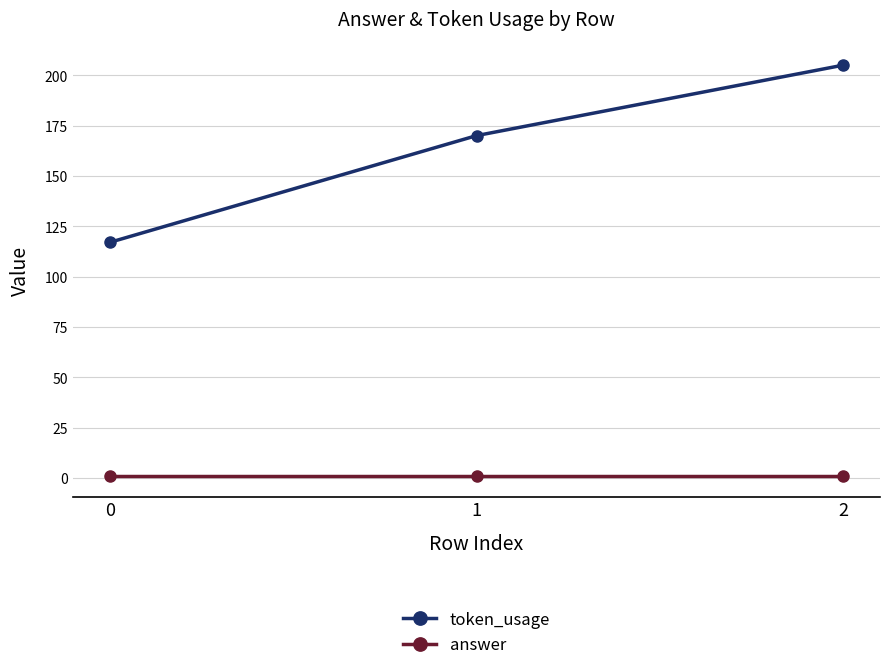

Is it true that answer equals 1 at 1?

True